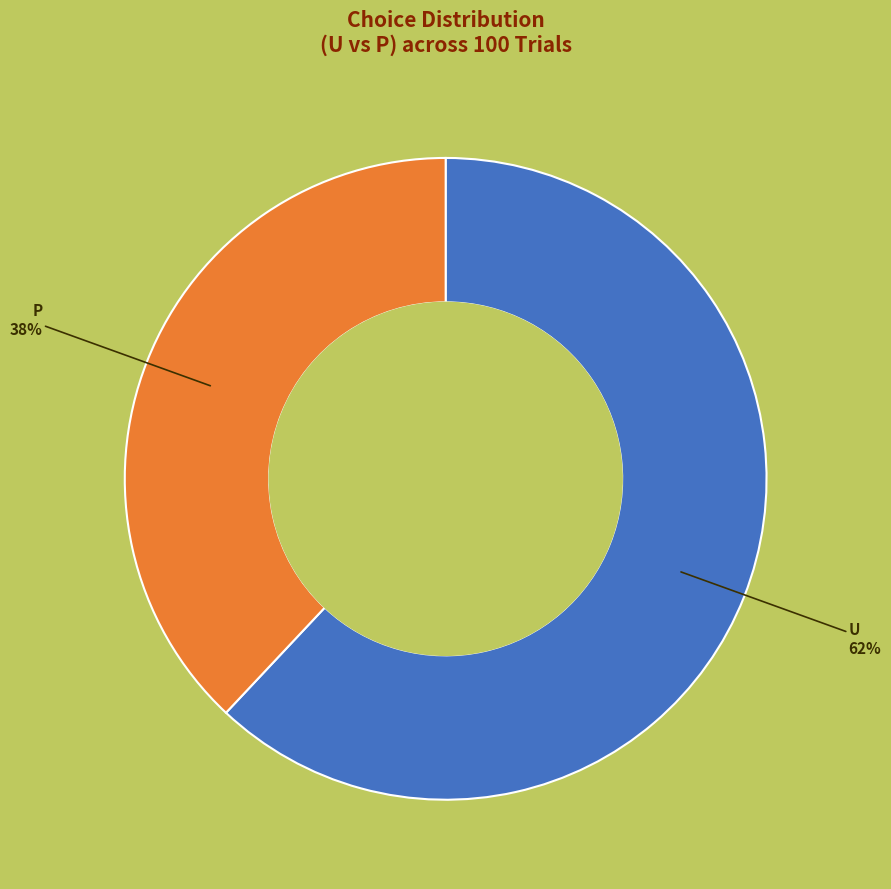

What is the ratio of the value at U to the value at P?

1.6